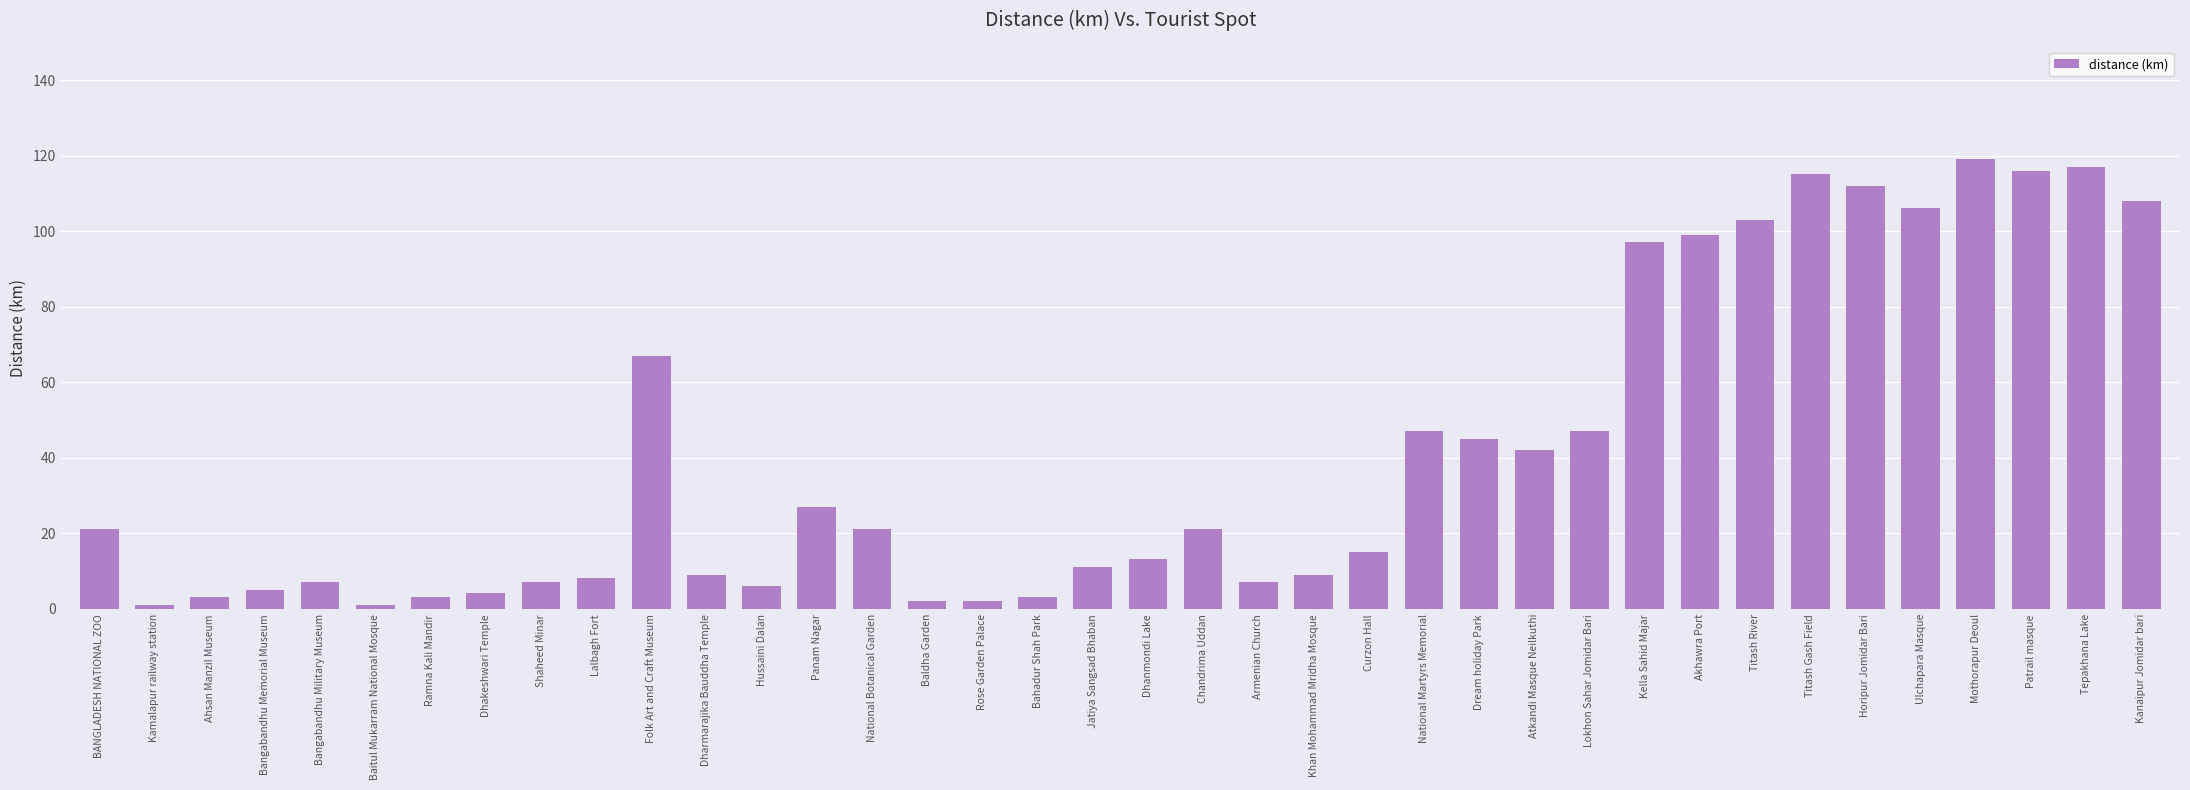

The chart shows a value of 21 at BANGLADESH NATIONAL ZOO. True or false?

True